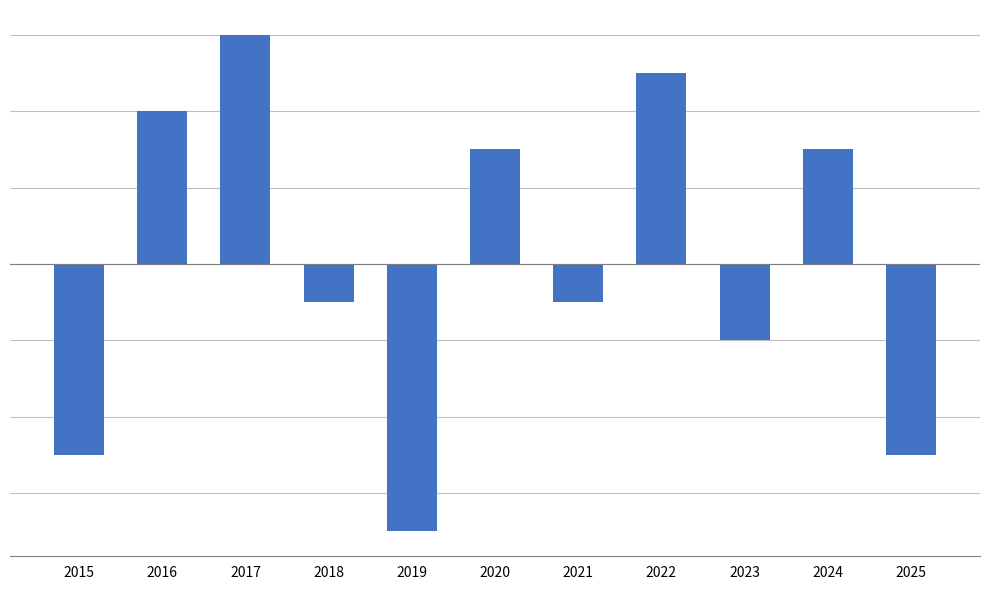

Does the chart contain any negative values?

Yes